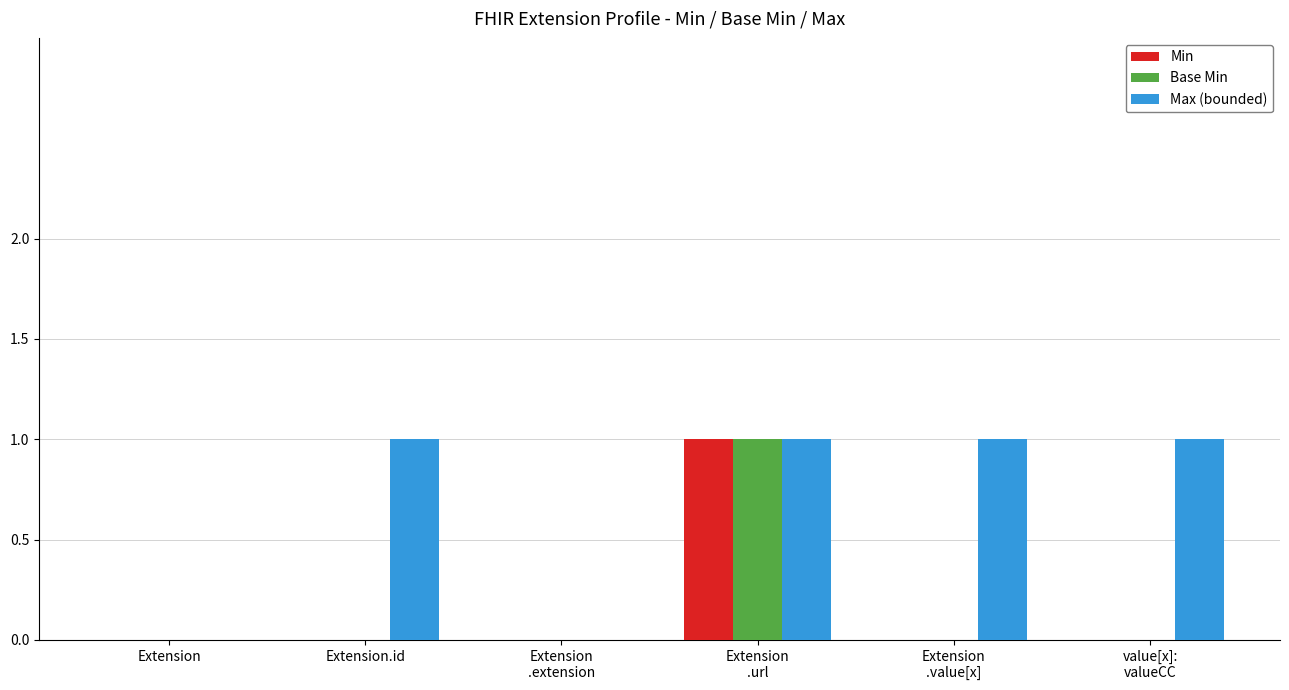

How many groups of bars are there?

6